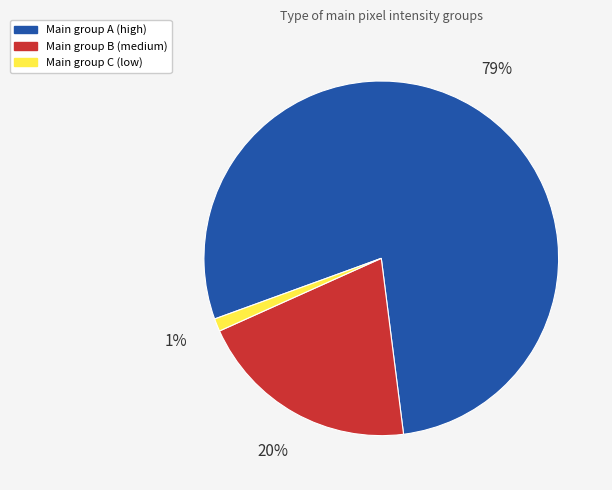

Is there a majority slice in this chart?

Yes